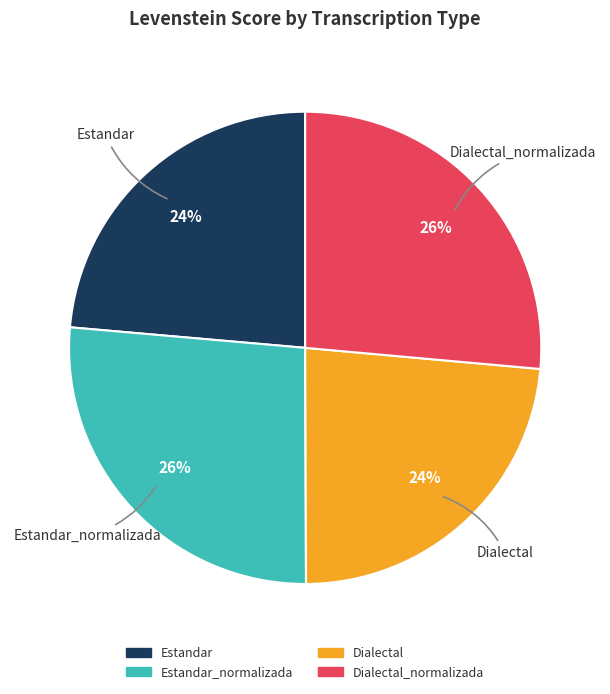

Is there a majority slice in this chart?

No